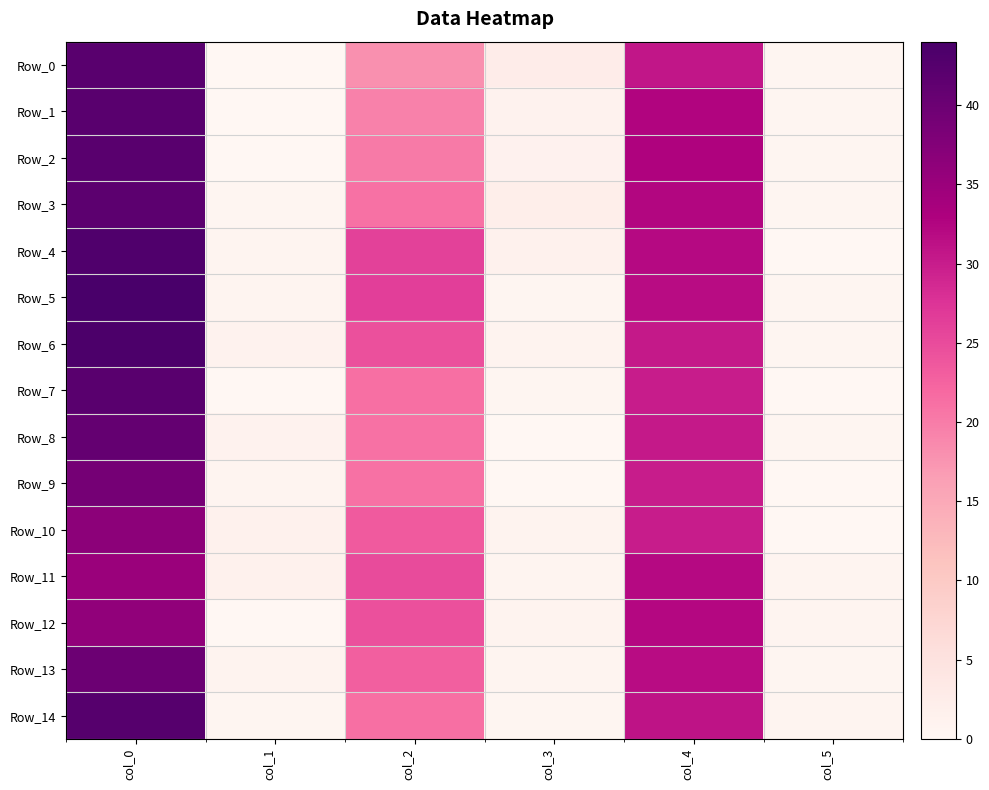

At how many categories does at least one series exceed 3?

3